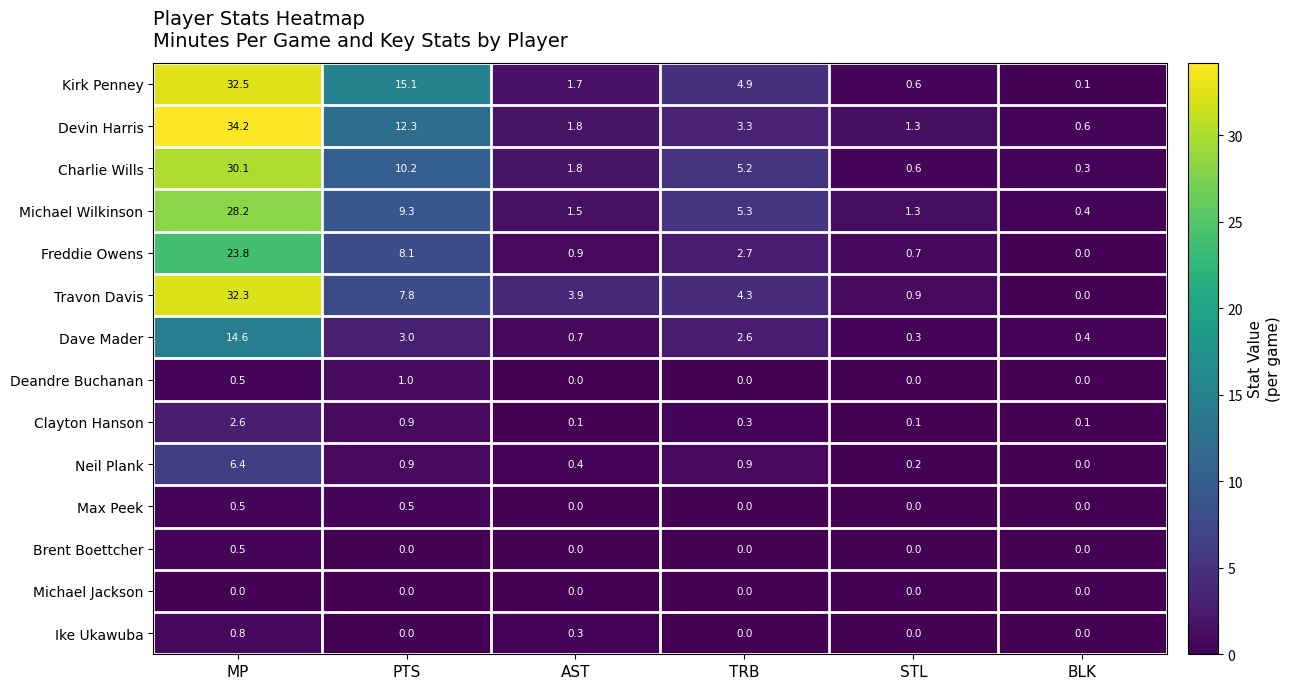

What is the total value across all series at AST?

13.1